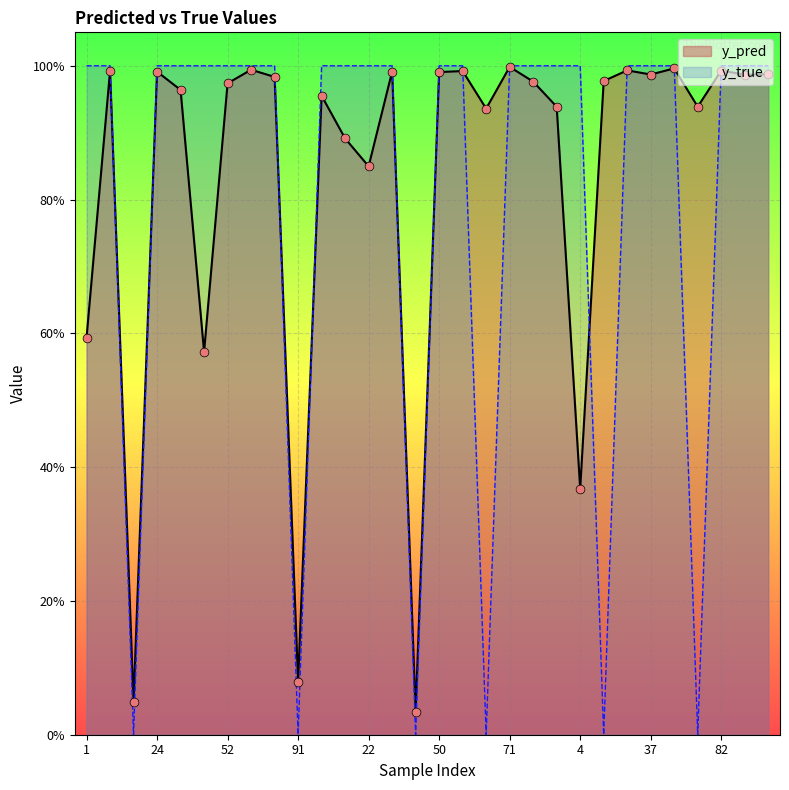

At how many categories does at least one series exceed 0?

30